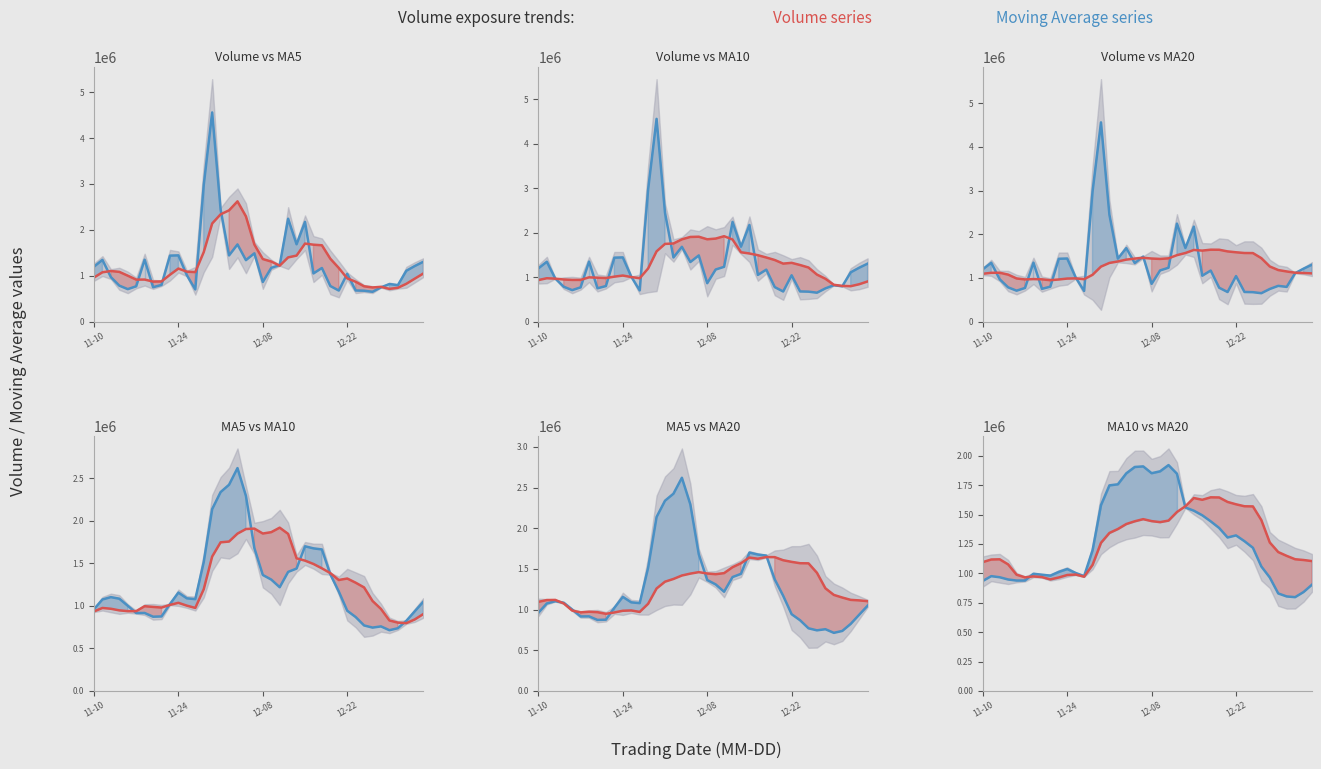

List the labels in order of v_ma20 value, largest first.

27, 28, 25, 26, 29, 30, 31, 24, 32, 23, 19, 33, 22, 20, 18, 21, 17, 16, 15, 34, 14, 35, 36, 37, 12-08, 11-24, 38, 39, 11-10, 12-22, 13, 11, 4, 10, 6, 12, 7, 5, 9, 8